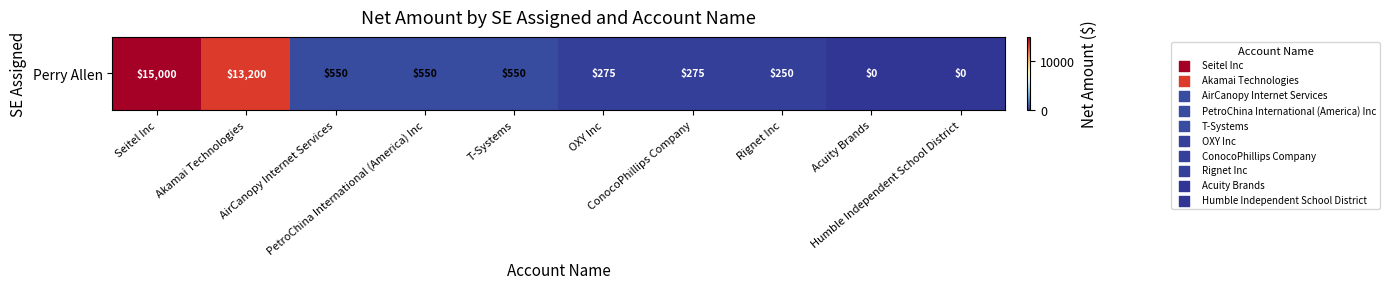

Reading right to left, what are all the values shown in this chart?

0	0	250	275	275	550	550	550	13200	15000